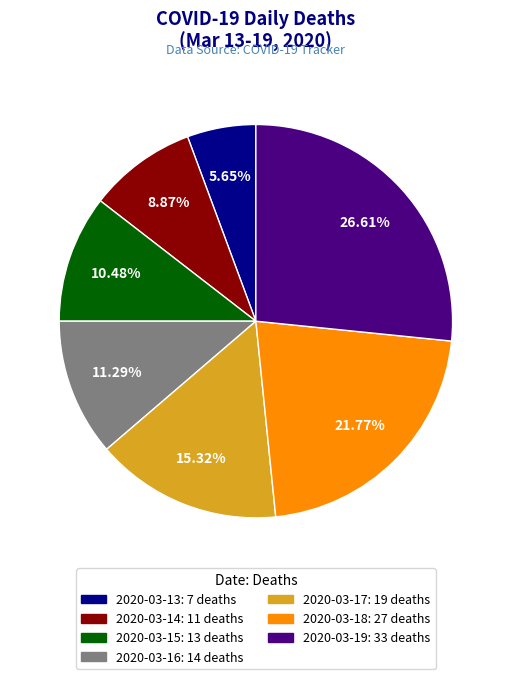

To the nearest percent, what percentage of the pie is 2020-03-19?

27%